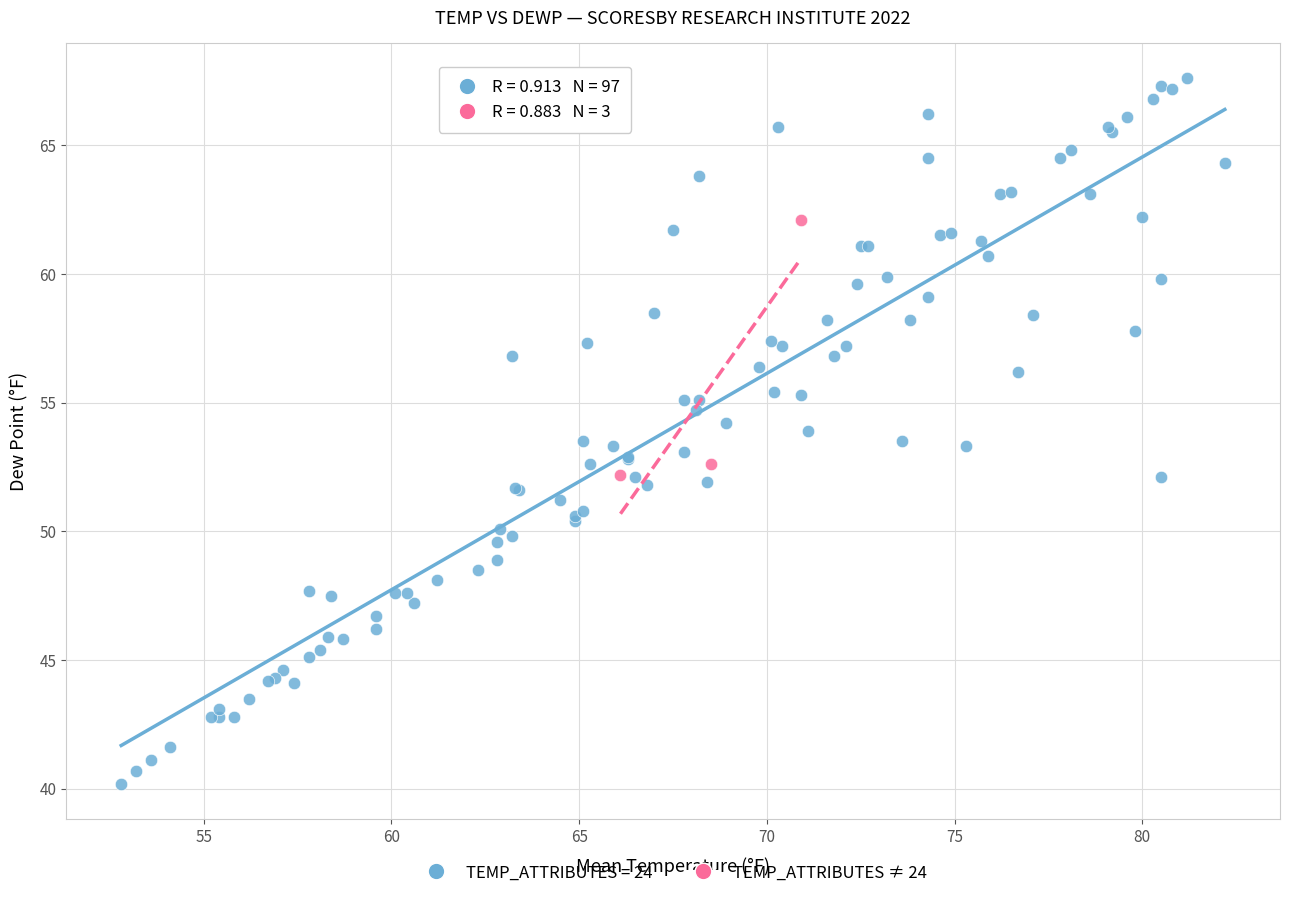

Which series contains the highest Y value?

TEMP_ATTRIBUTES = 24